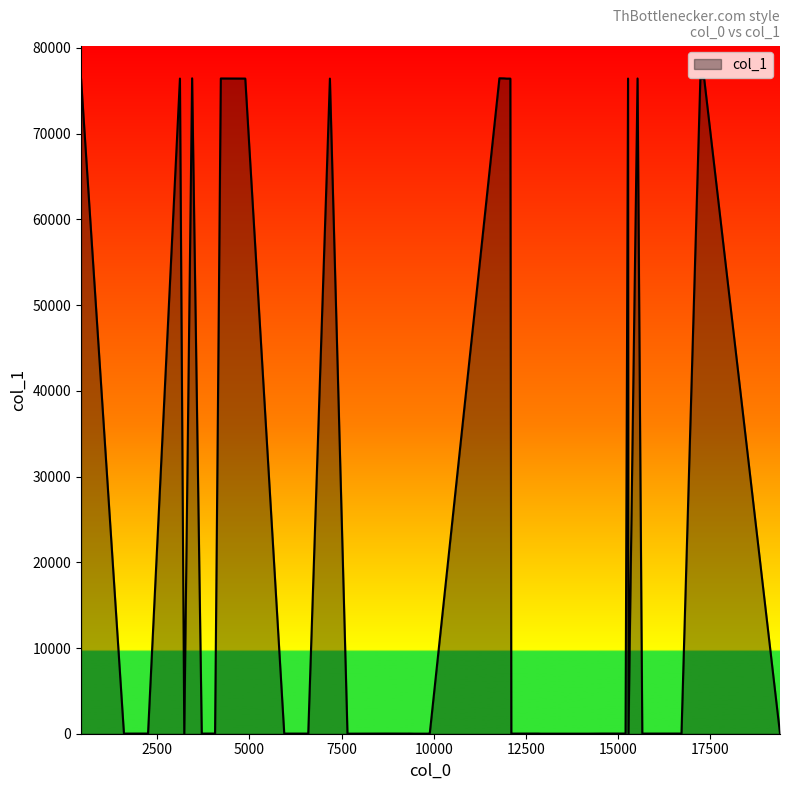

What is the minimum value shown in the chart?

8